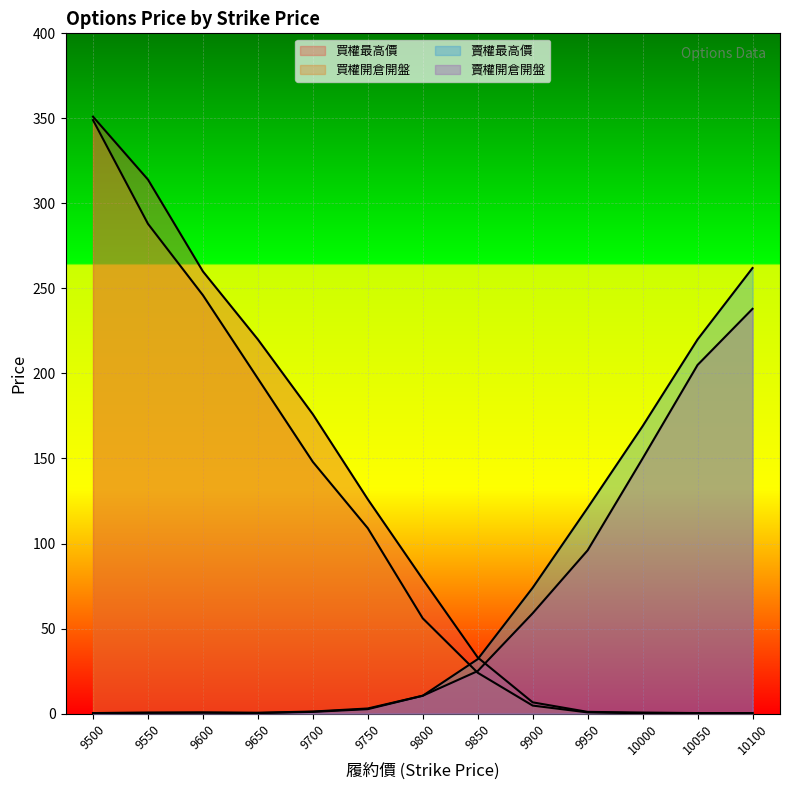

Is it true that 買權最高價 equals 0.8 at 10000?

False